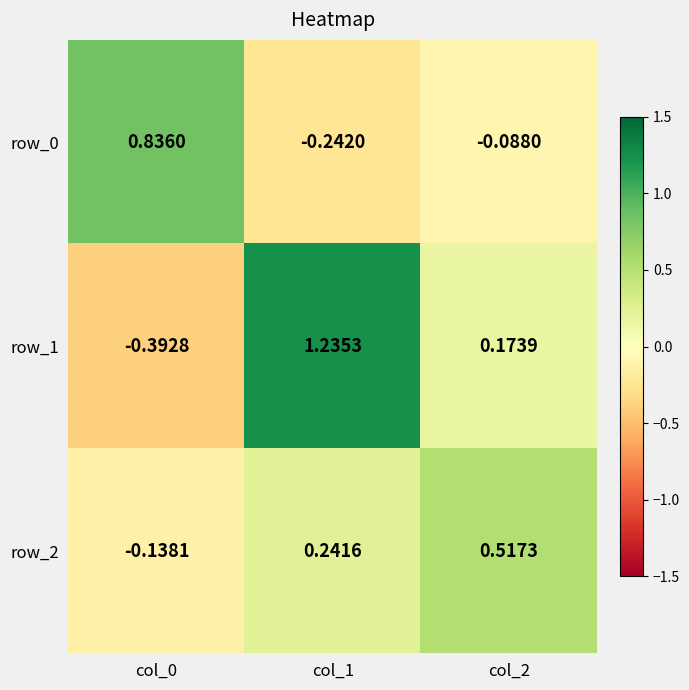

Which series has the largest total across all categories?

row_1